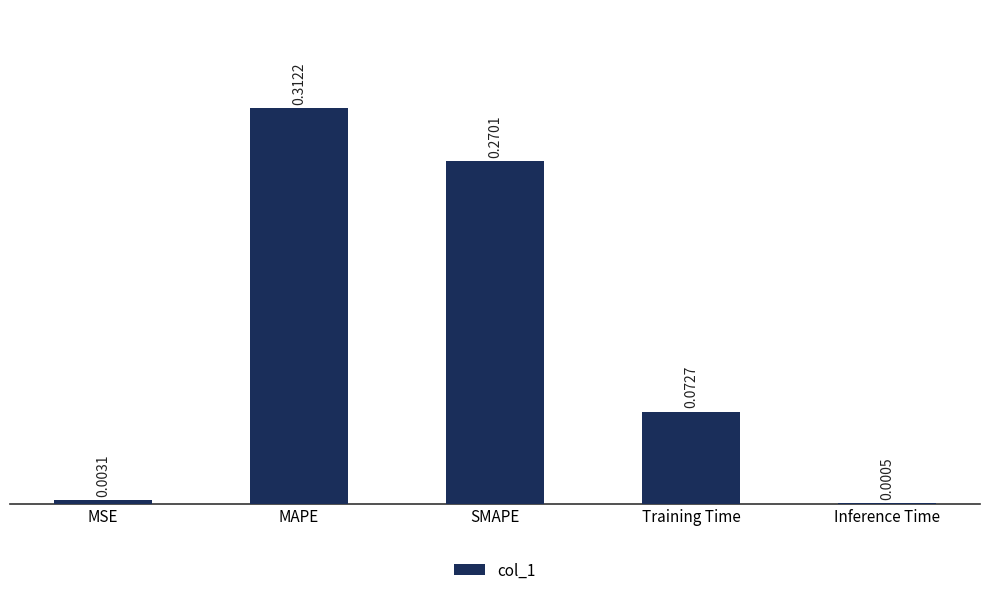

At which category does the chart reach its peak across all series?

MAPE